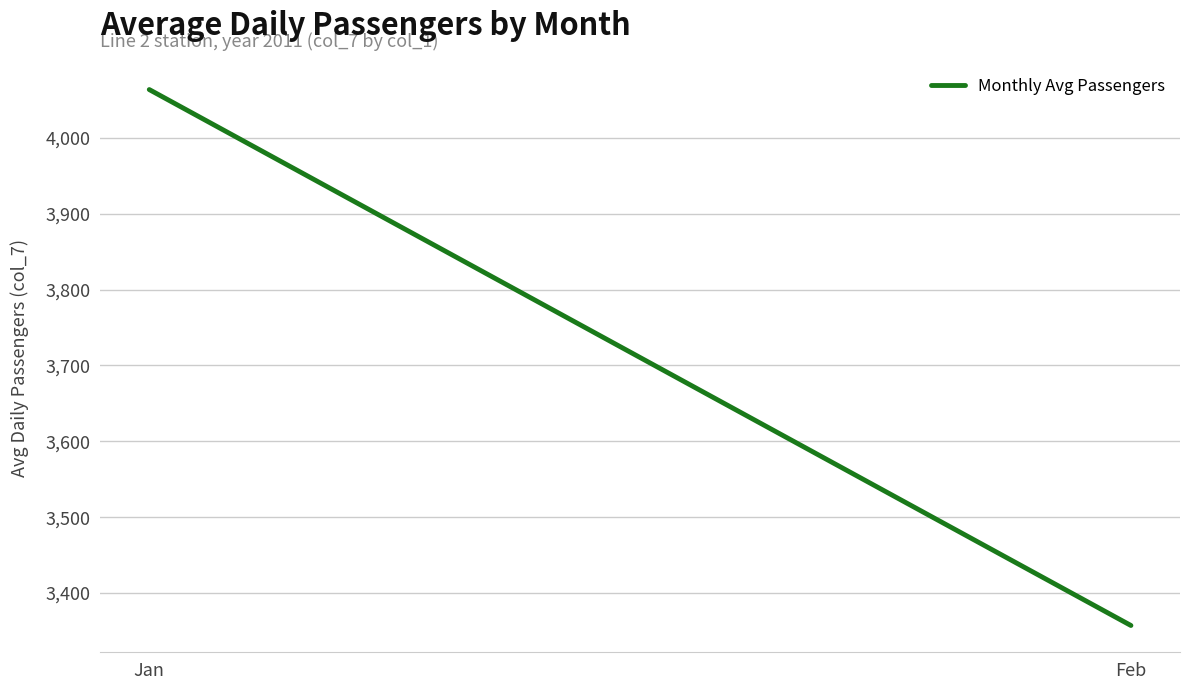

What is the difference between the values at Feb and Jan?

706.3